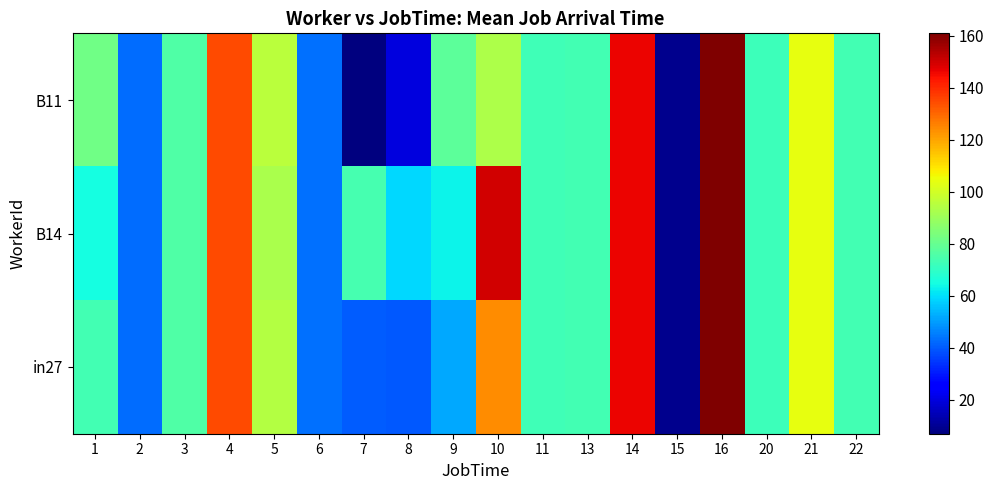

Reading left to right, list all the values displayed in this chart.

B11: 1=82.0	2=43.0	3=75.7	4=135.0	5=96.0	6=43.5	7=7.0	8=20.0	9=78.0	10=93.5	11=73.0	13=73.3	14=146.0	15=9.0	16=161.0	20=72.0	21=104.0	22=73.5
B14: 1=65.0	2=43.0	3=75.7	4=135.0	5=93.0	6=43.5	7=74.0	8=59.0	9=63.0	10=150.0	11=73.0	13=73.3	14=146.0	15=9.0	16=161.0	20=72.0	21=104.0	22=73.5
in27: 1=73.5	2=43.0	3=75.7	4=135.0	5=94.5	6=43.5	7=40.5	8=39.5	9=52.0	10=124.0	11=73.0	13=73.3	14=146.0	15=9.0	16=161.0	20=72.0	21=104.0	22=73.5